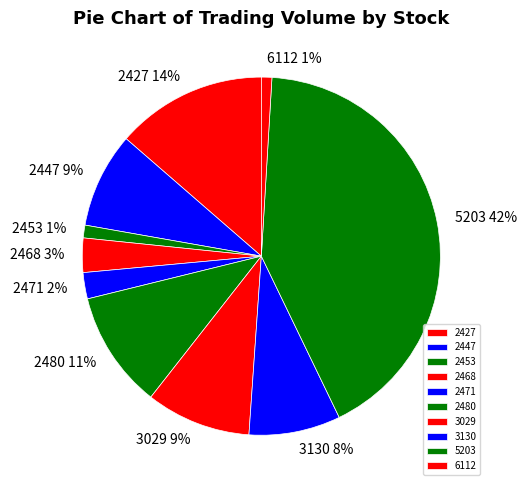

To the nearest percent, what is the average slice percentage?

10%